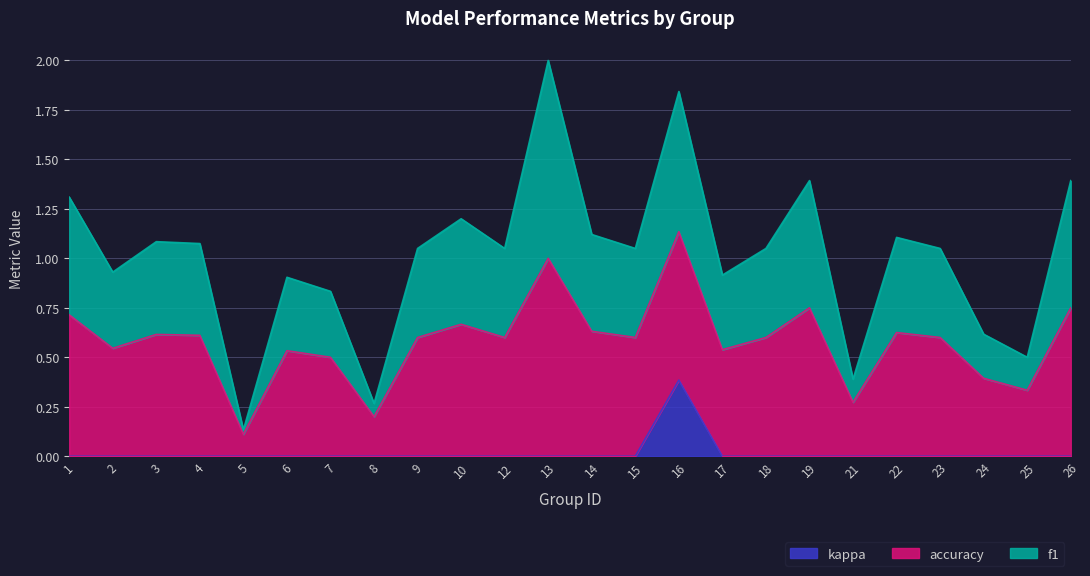

Between 14 and 9, which is larger?

14